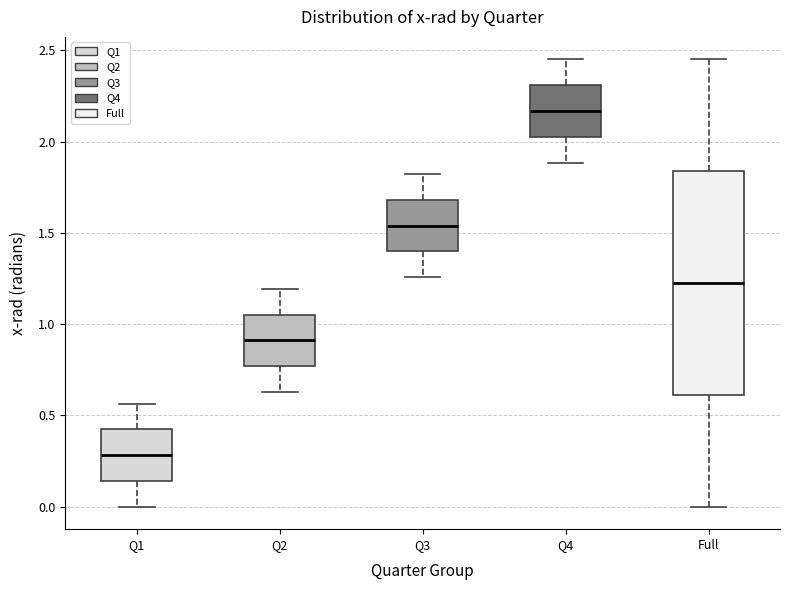

Reading left to right, transcribe this box plot: for each box, give where its median line is, the range the box spans, and where its two whiskers end, as read against the y-axis. The values are not printed on the chart, so give them approximately, as read against the axis.

Q1: median 0.30, box 0.15 to 0.40, whiskers 0.00 to 0.55
Q2: median 0.90, box 0.75 to 1.05, whiskers 0.65 to 1.20
Q3: median 1.55, box 1.40 to 1.70, whiskers 1.25 to 1.80
Q4: median 2.15, box 2.05 to 2.30, whiskers 1.90 to 2.45
Full: median 1.25, box 0.60 to 1.85, whiskers 0.00 to 2.45